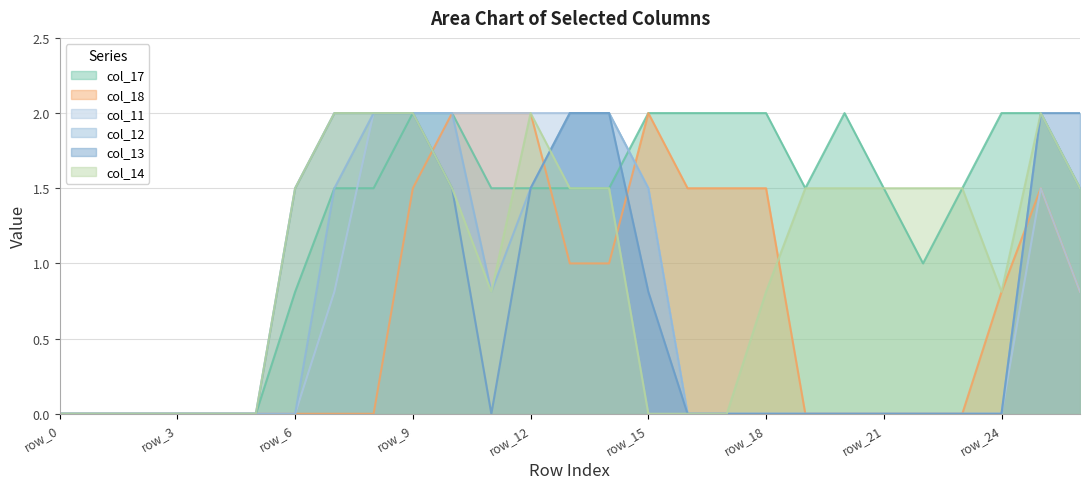

True or false: col_11 has a value of 0.0 at row_5.

True